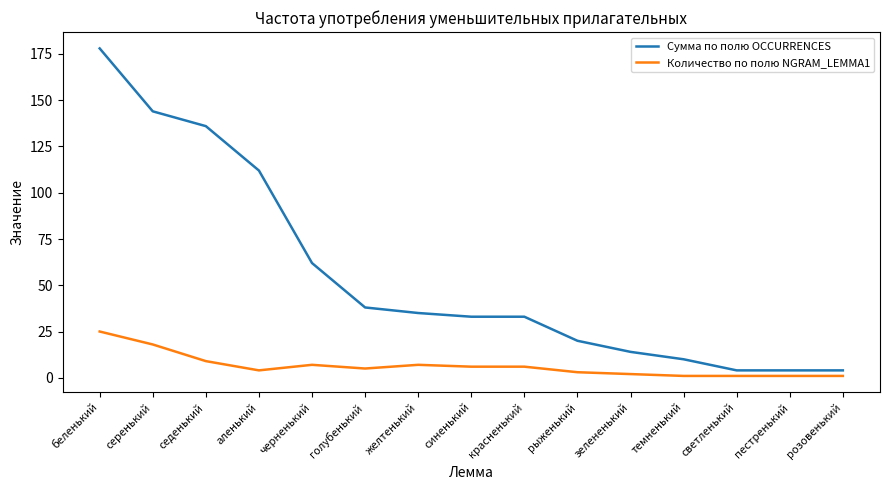

Which series has the widest spread of values?

Сумма по полю OCCURRENCES